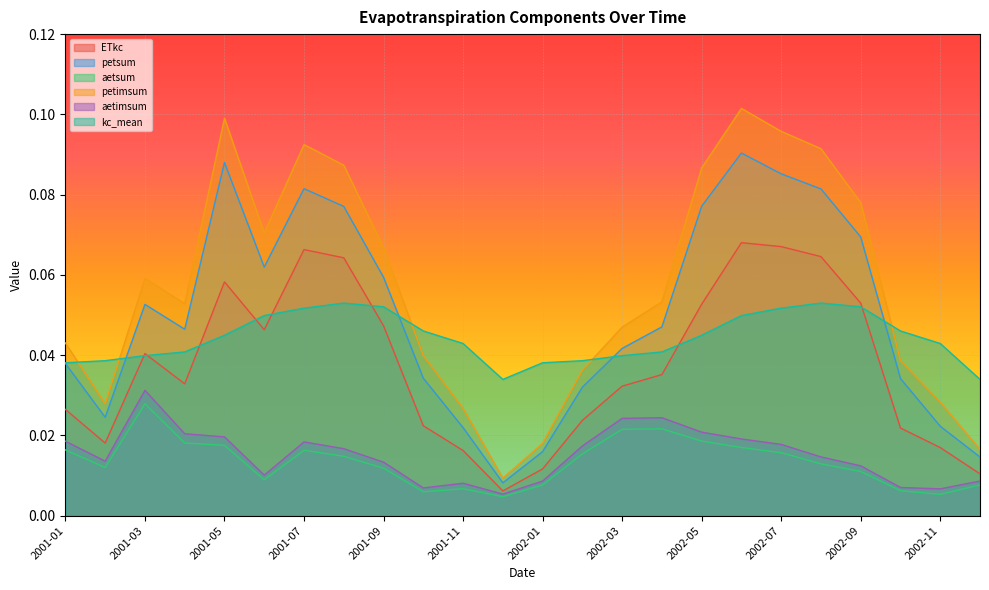

What is the difference between the highest and lowest values at 2001-07?

0.1